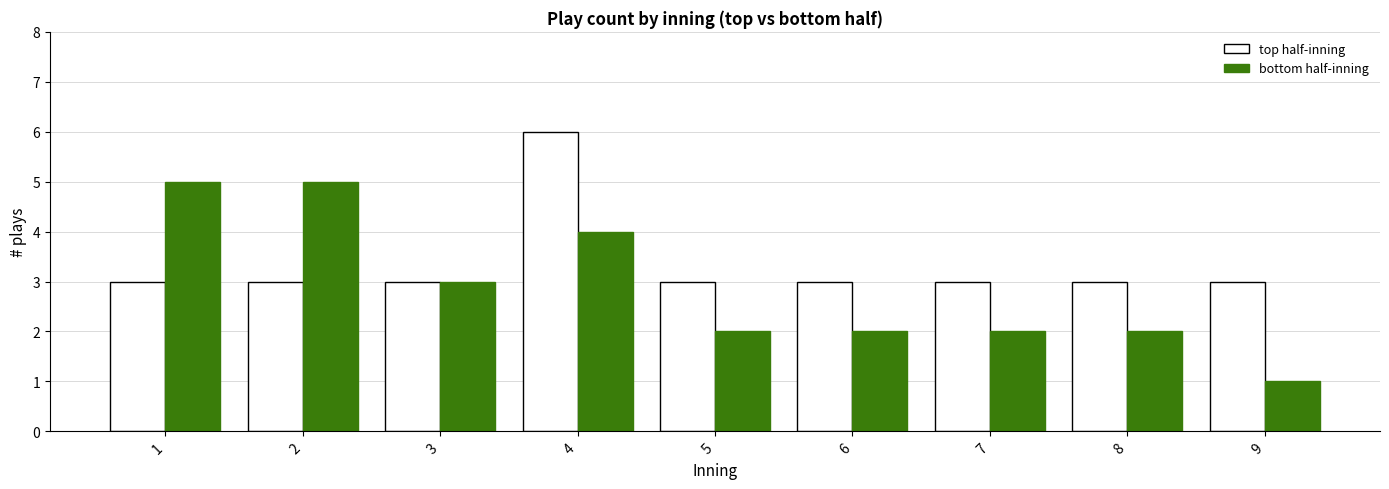

What is the value of the bottom half-inning bar at the 7th from the left?

2